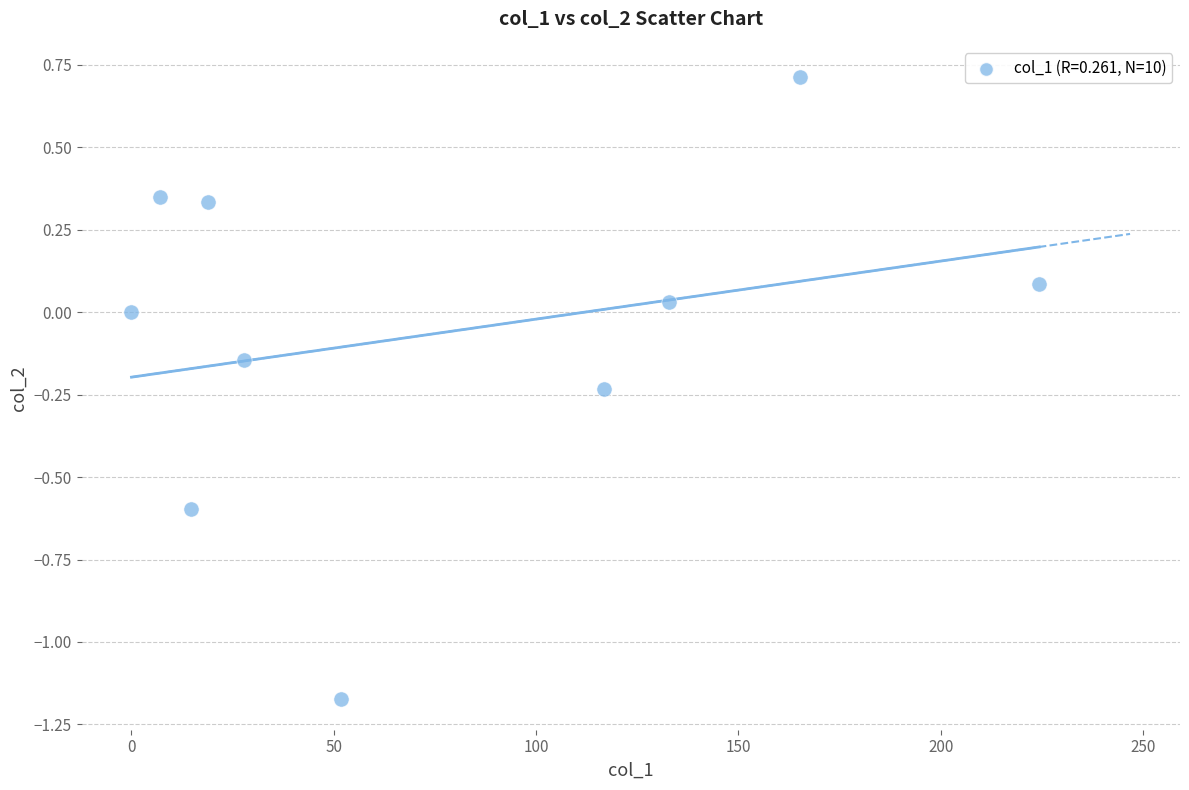

What is the average X value?

76.0